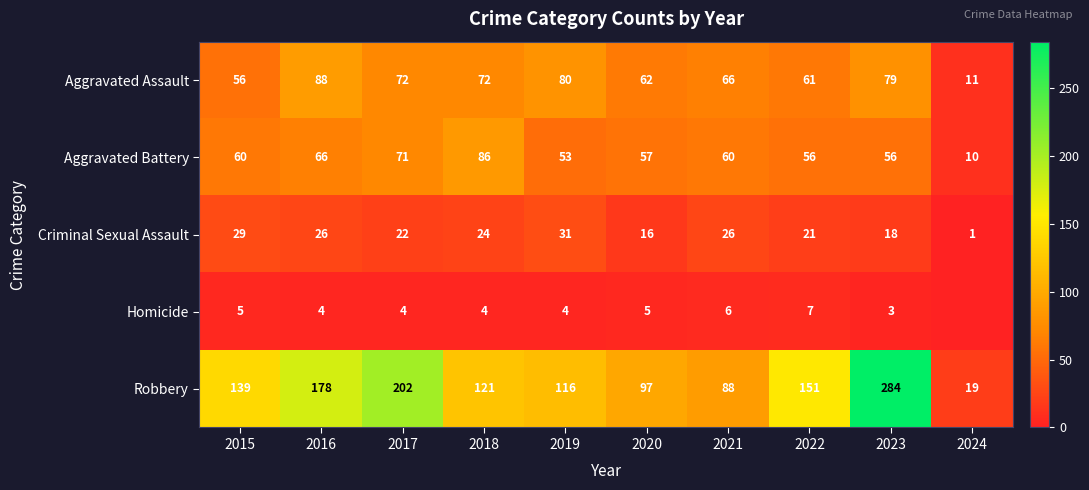

Is the value of Homicide at 2020 greater than the value of Robbery at 2015?

No